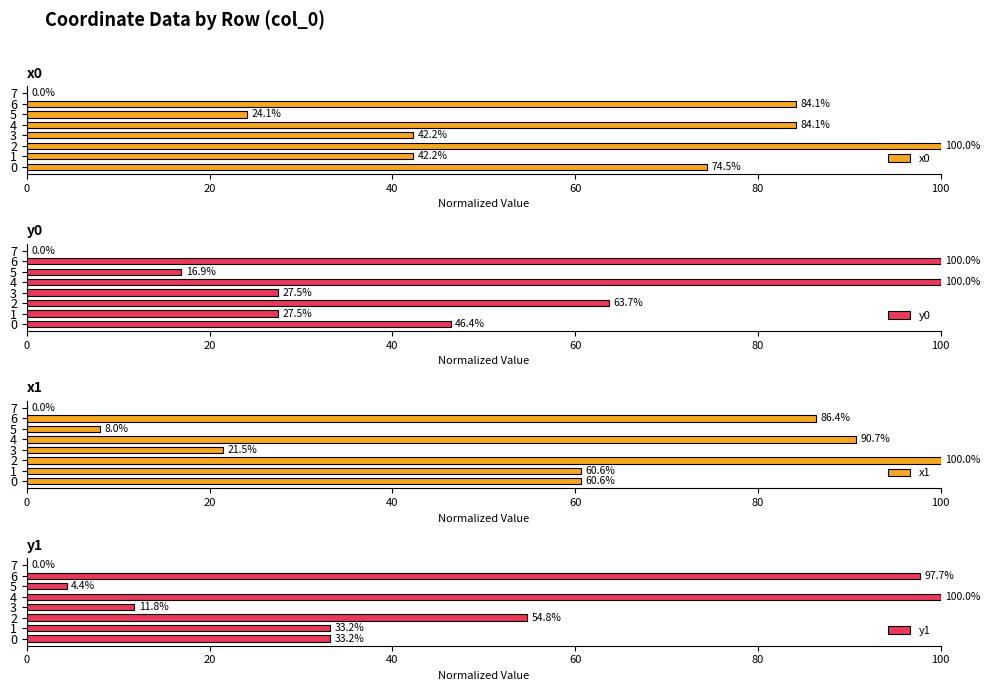

What is the highest value of the y0 series?

100.0